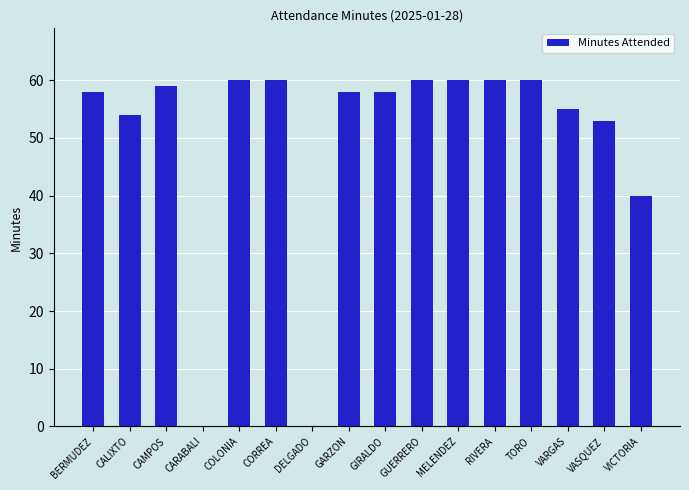

The value at COLONIA is 23. True or false?

False